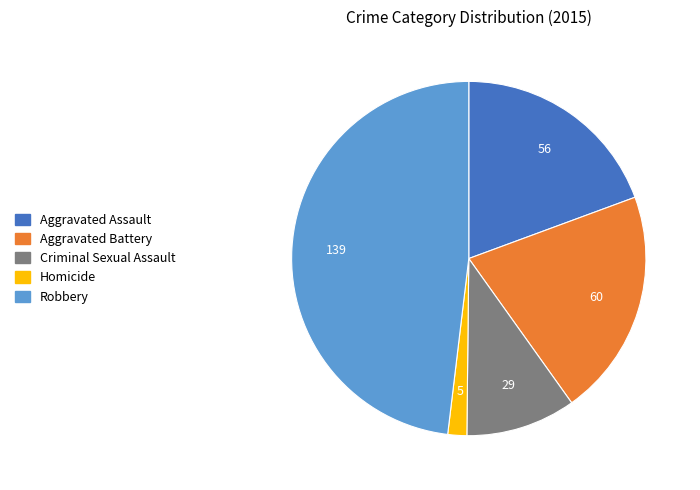

How many segments does this pie chart have?

5